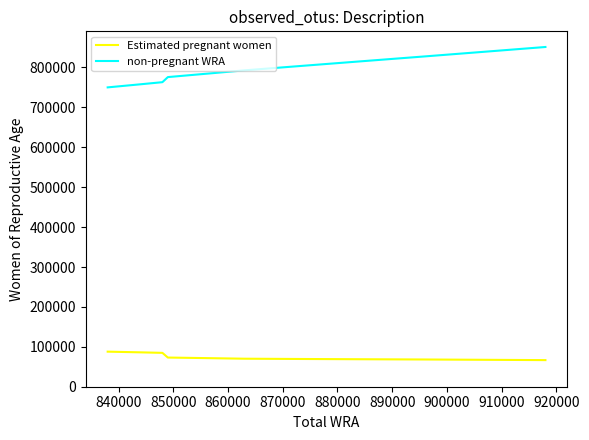

What is the greatest value displayed?

851327.8